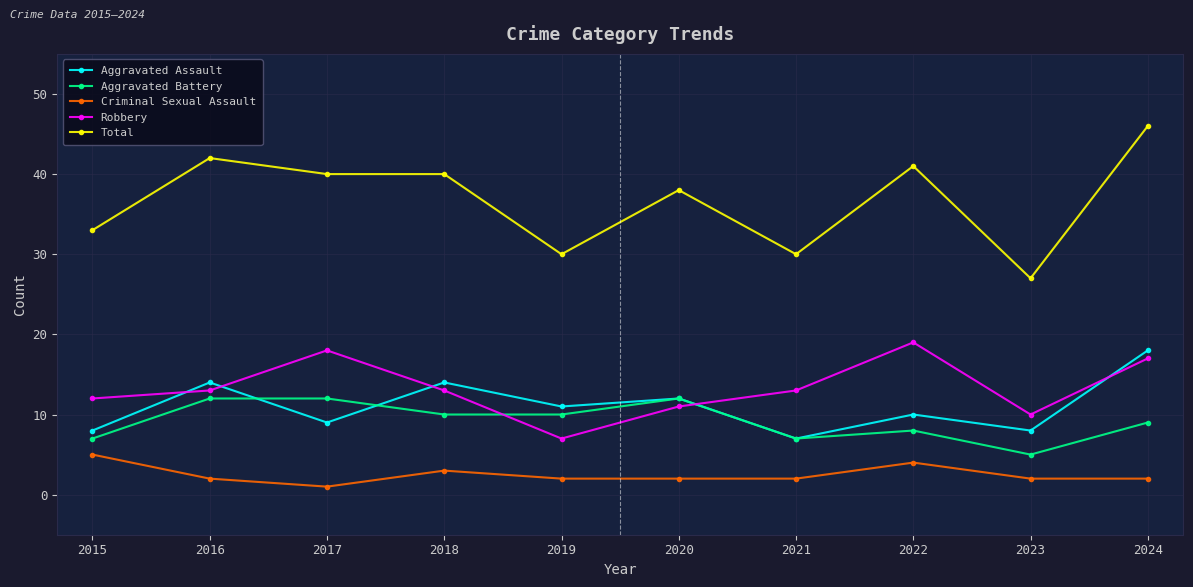

The Total series shows 51 at 2021. True or false?

False